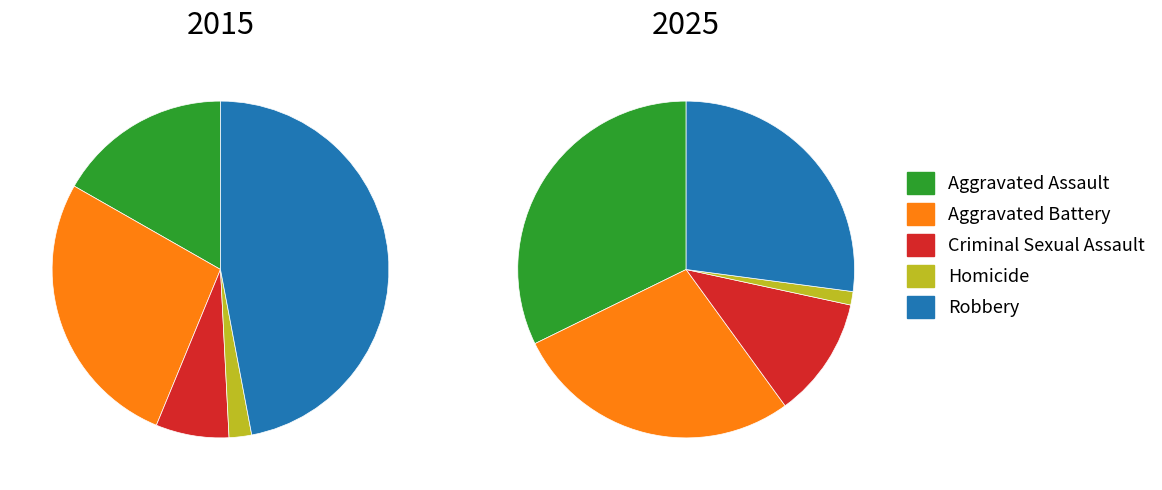

At Homicide, list the series in order from largest to smallest.

2015, 2025